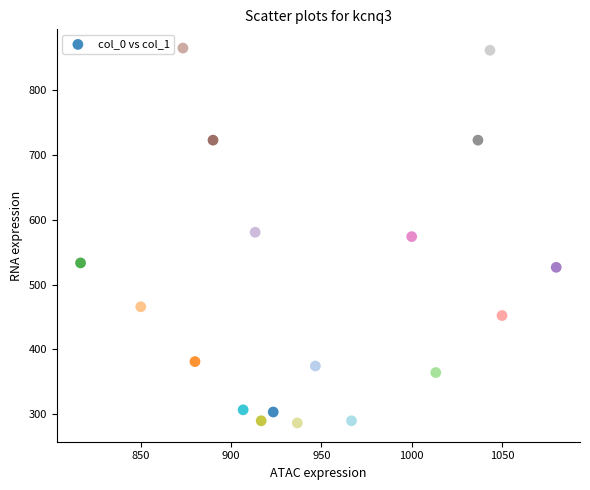

What is the range of Y values (max minus min)?

577.1